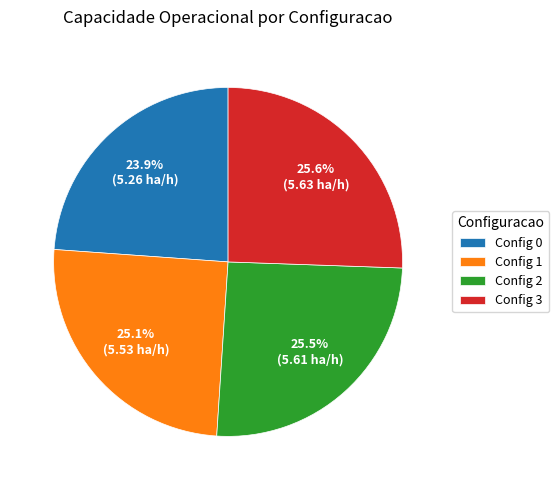

Which category has the smallest portion of the pie?

Config 0